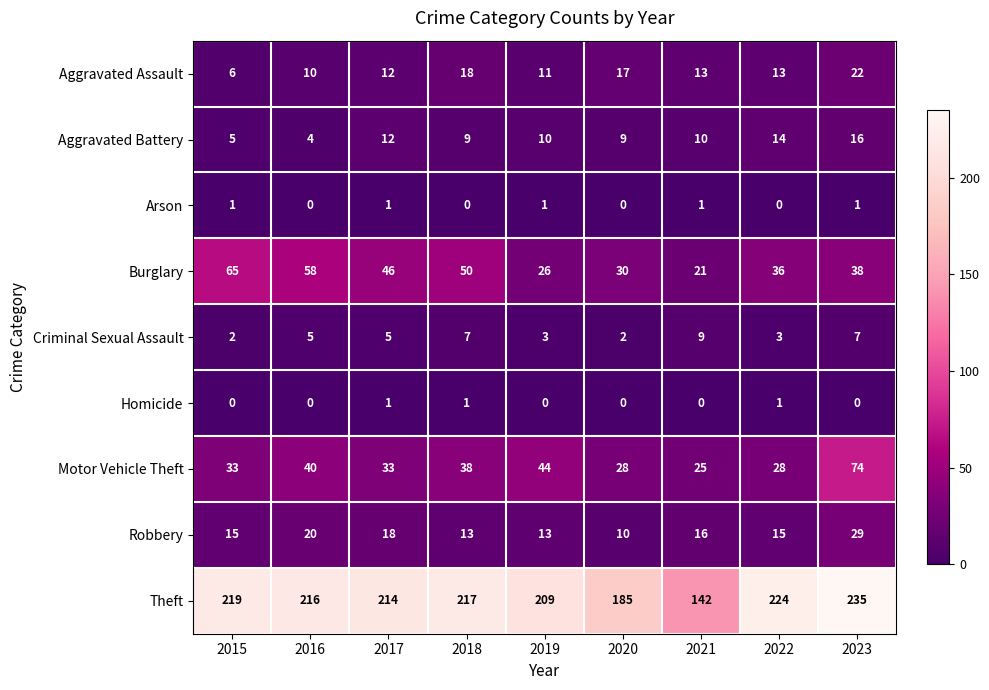

What is the total value across all series at 2018?

353